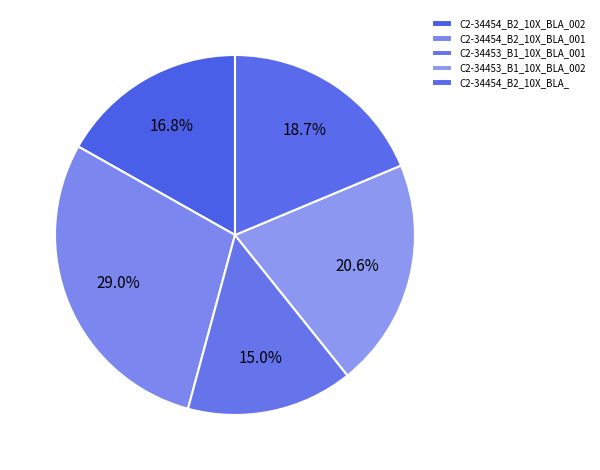

Which slice is the smallest?

C2-34453_B1_10X_BLA_001